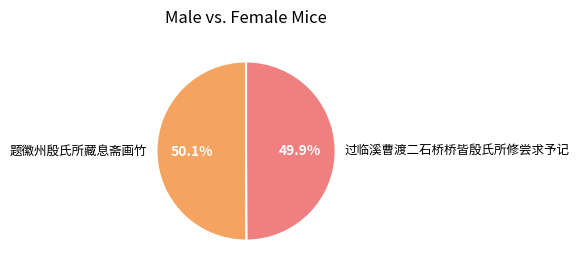

What is the ratio of the value at 过临溪曹渡二石桥桥皆殷氏所修尝求予记 to the value at 题徽州殷氏所藏息斋画竹?

1.0